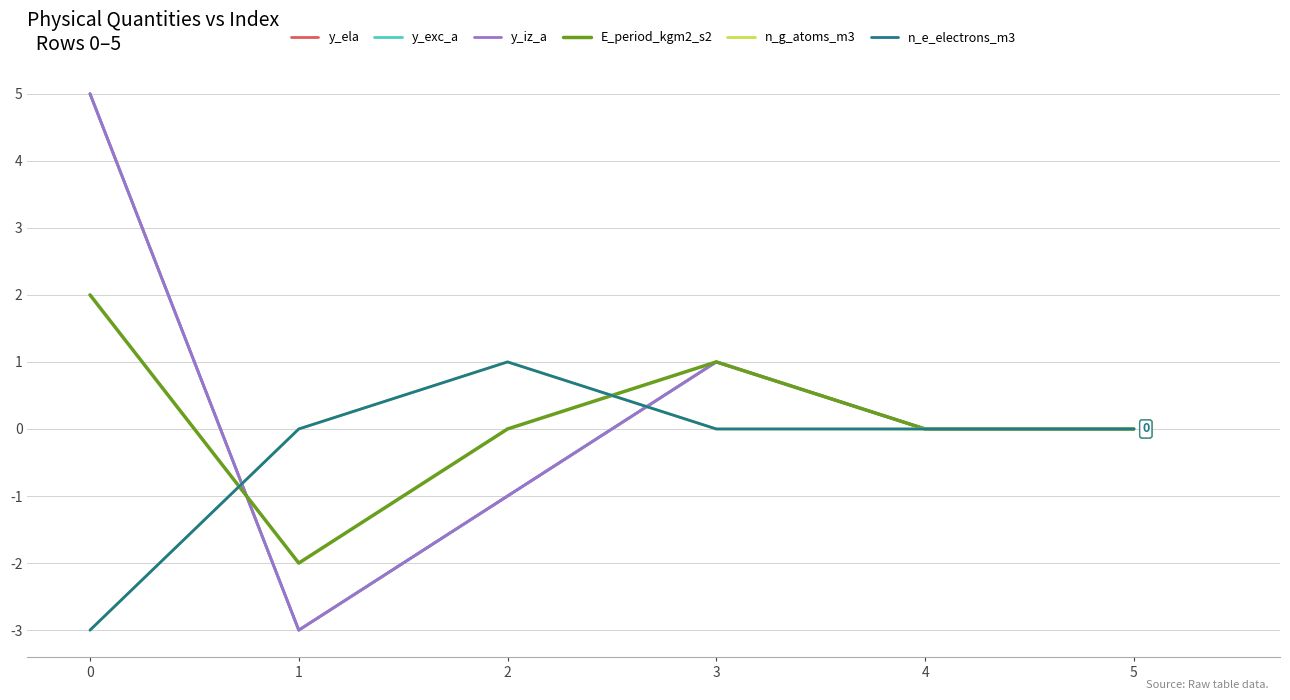

Does the chart display data point markers on the line(s)?

No